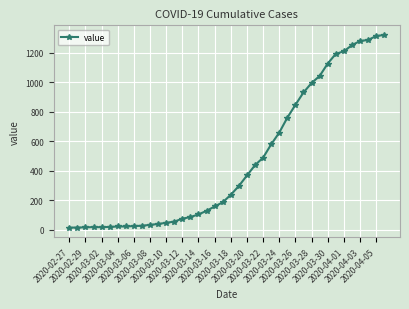

What is the sum of all values?

18693